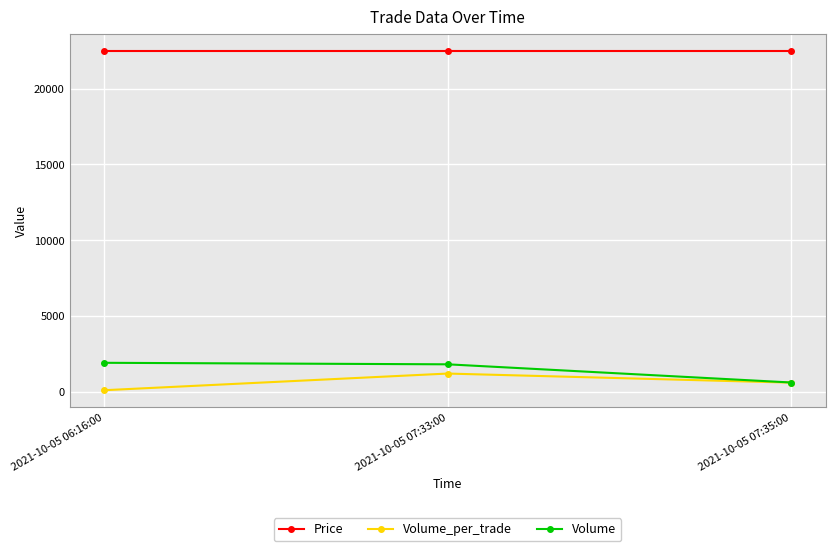

At which label is Volume_per_trade closest to 650?

2021-10-05 07:35:00